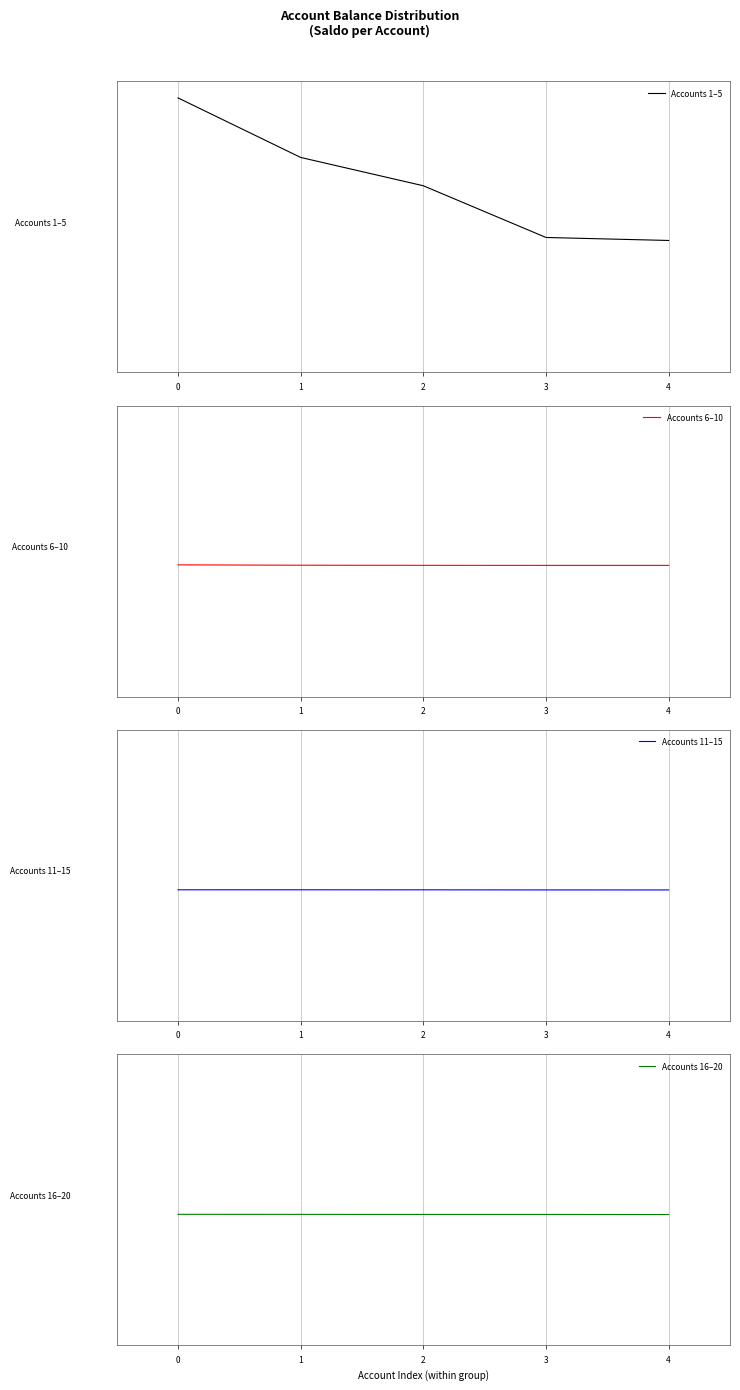

Is it true that Accounts 1–5 equals 0.7 at 0?

False